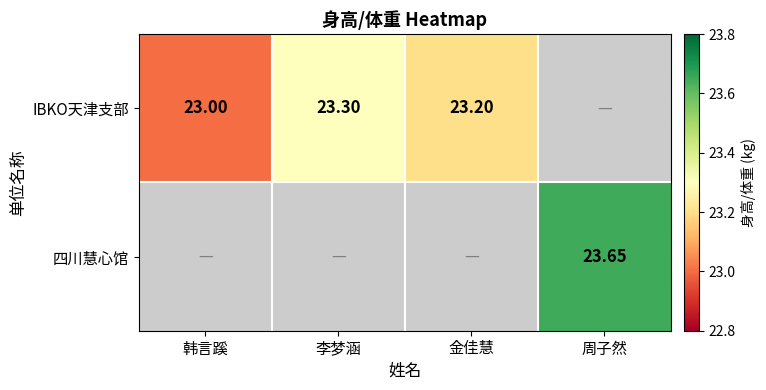

At which label does IBKO天津支部 reach its minimum?

韩言蹊